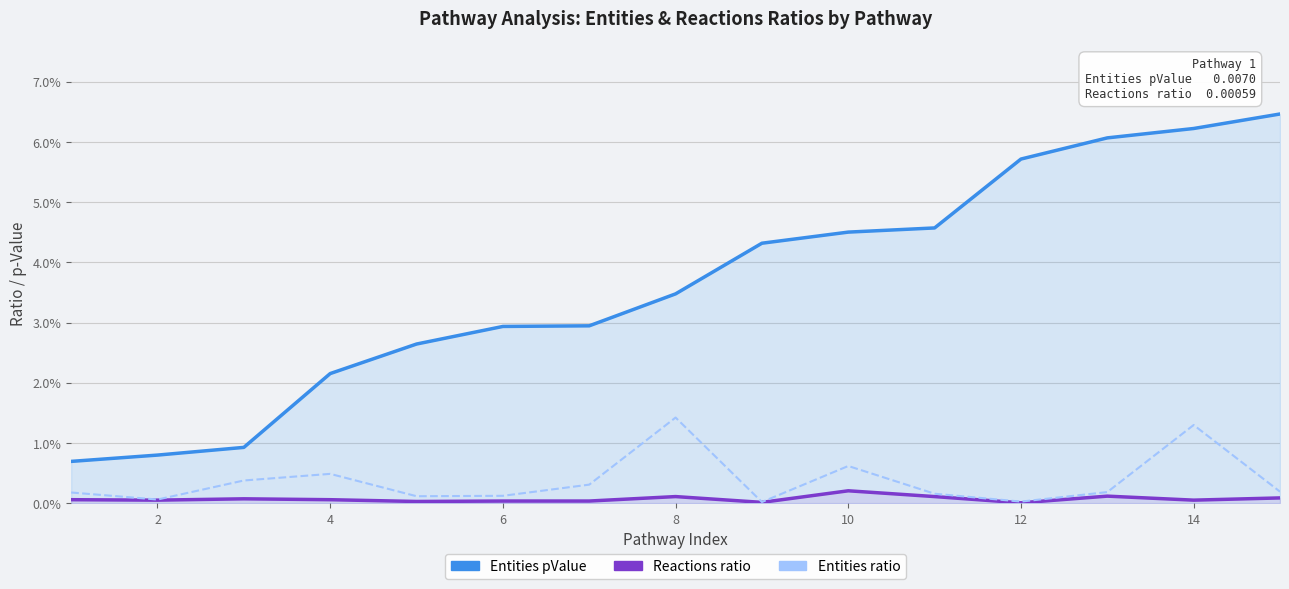

Rank the series by their maximum value, from highest to lowest.

Entities pValue, Entities ratio, Reactions ratio